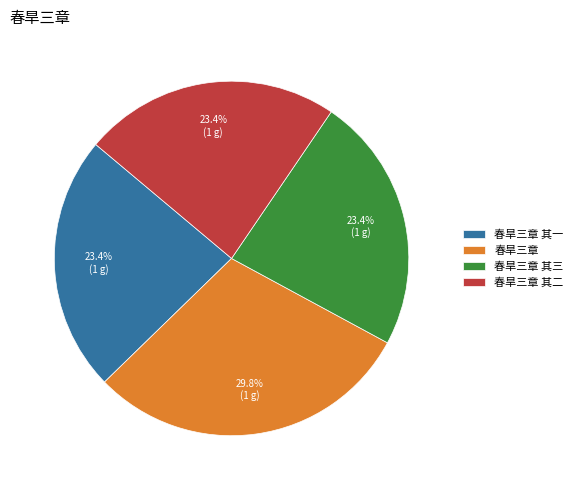

To the nearest percent, what is the combined percentage of 春旱三章 其三 and 春旱三章 其二?

47%